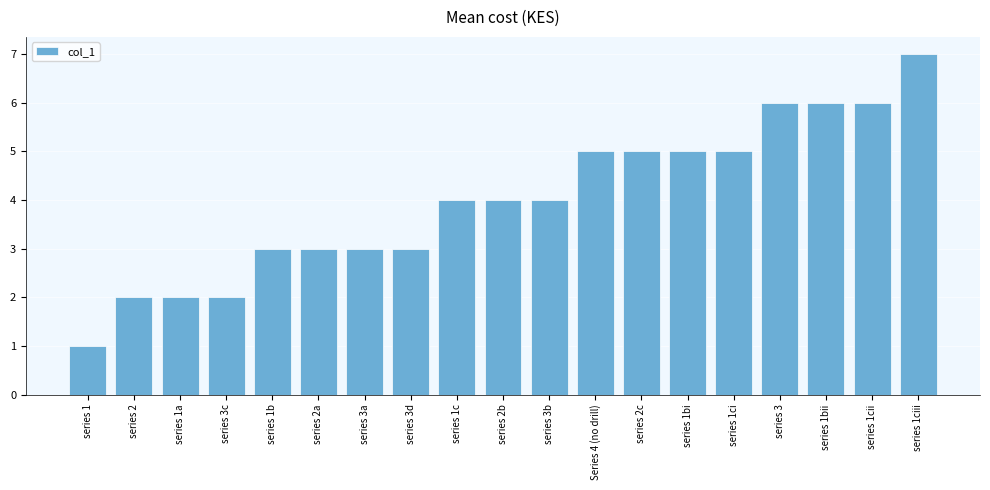

Reading left to right, extract all data points from this chart.

series 1=1	series 2=2	series 1a=2	series 3c=2	series 1b=3	series 2a=3	series 3a=3	series 3d=3	series 1c=4	series 2b=4	series 3b=4	Series 4 (no drill)=5	series 2c=5	series 1bi=5	series 1ci=5	series 3=6	series 1bii=6	series 1cii=6	series 1ciii=7